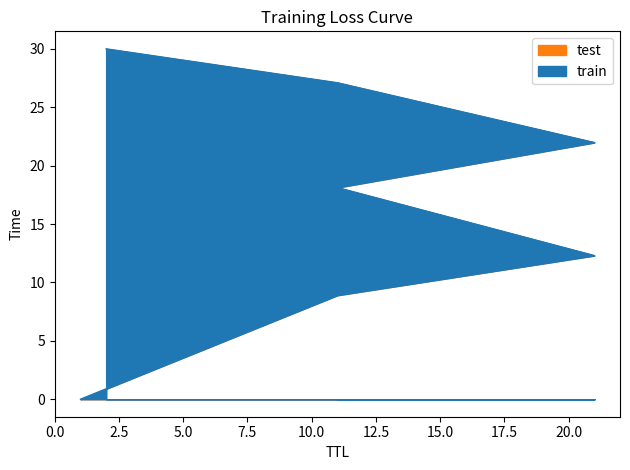

Reading left to right, what are all the values shown in this chart?

0.0	8.9	12.3	18.1	22.0	27.1	30.0